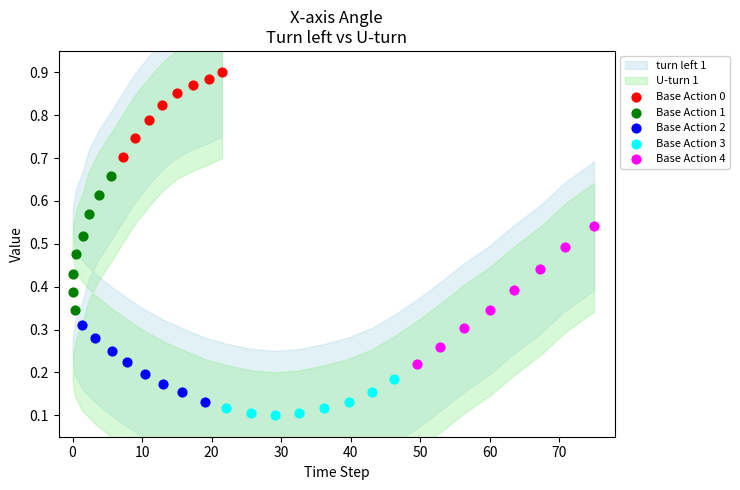

Which series contains the lowest Y value?

Base Action 3